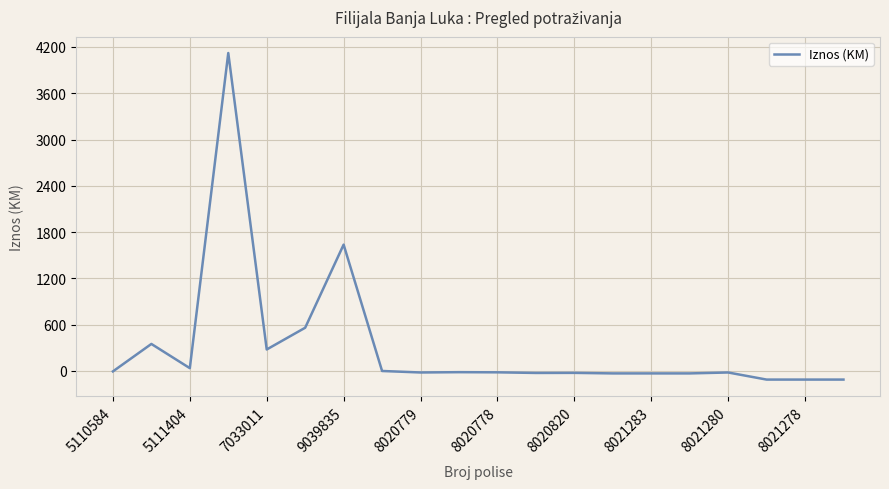

What is the greatest value displayed?

4121.8